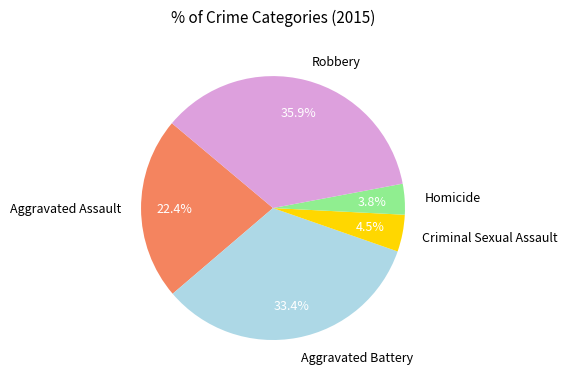

Does any single category account for the majority?

No